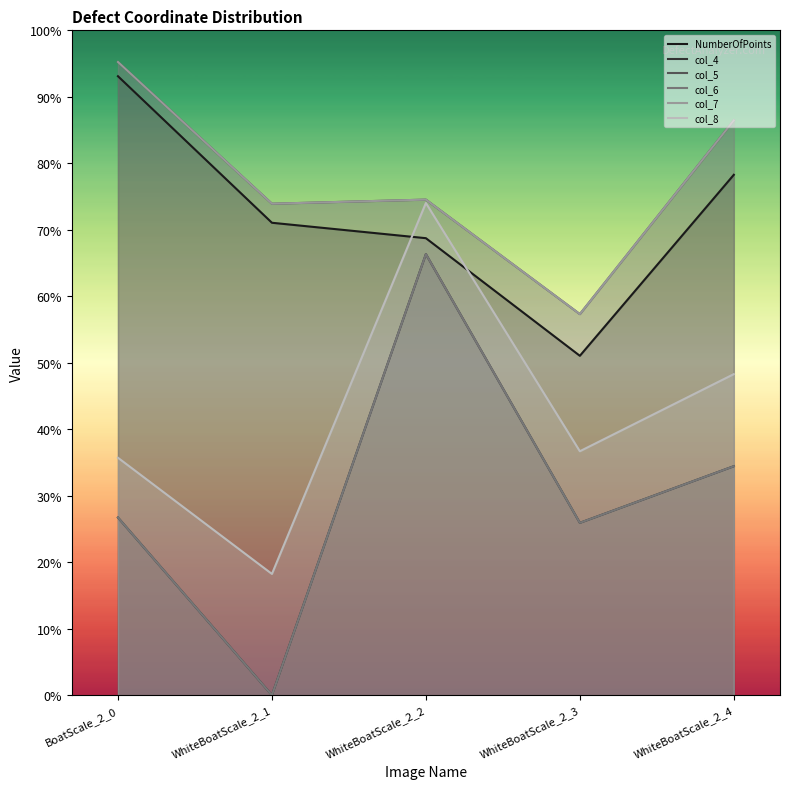

True or false: col_7 and col_4 intersect in this chart.

False